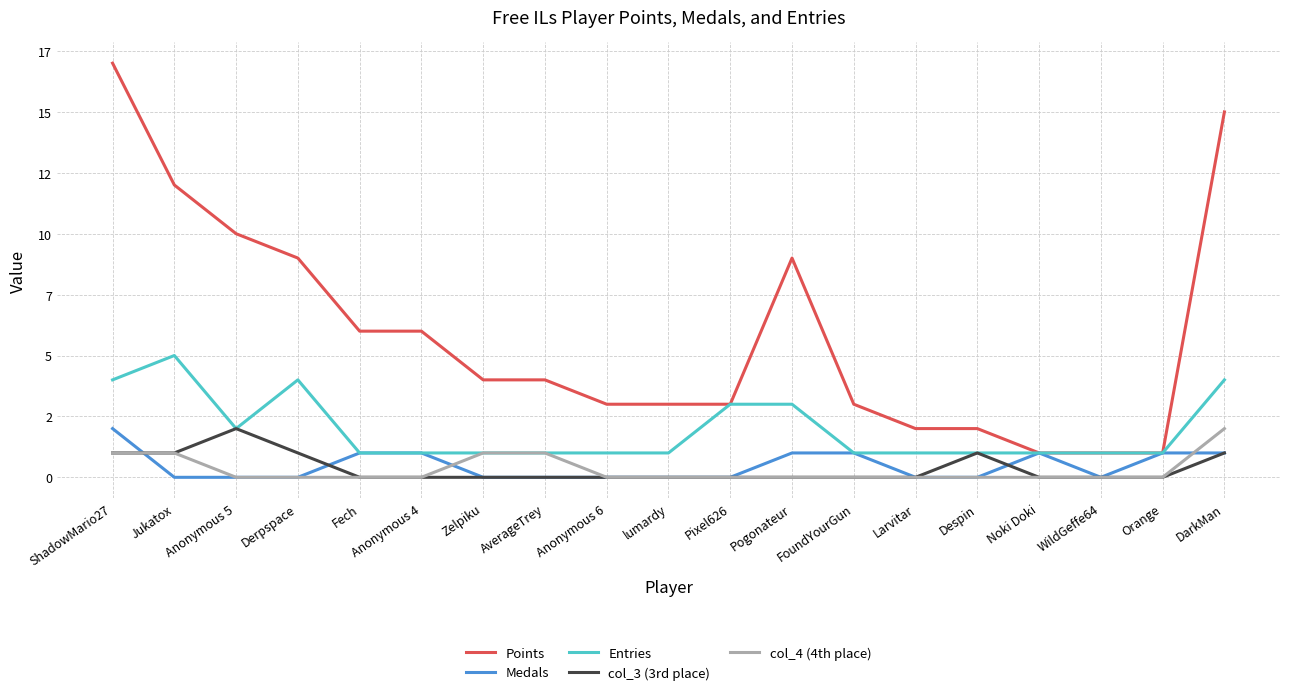

What is the spread (max minus min) of values at Anonymous 5?

10